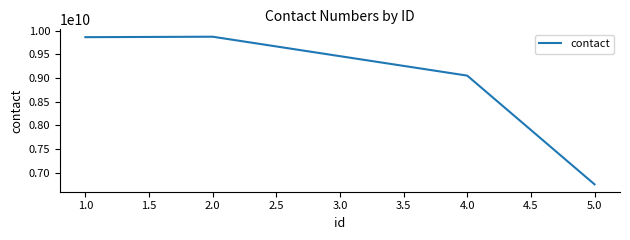

How many lines are shown in the chart?

1